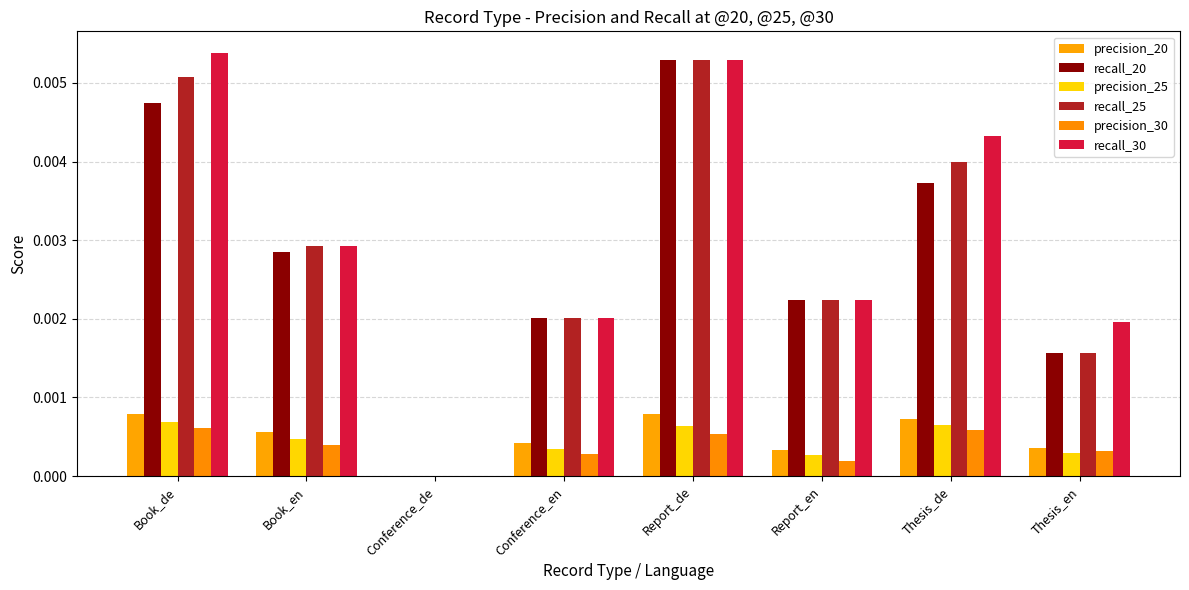

How many values in the recall_25 series exceed 0?

7